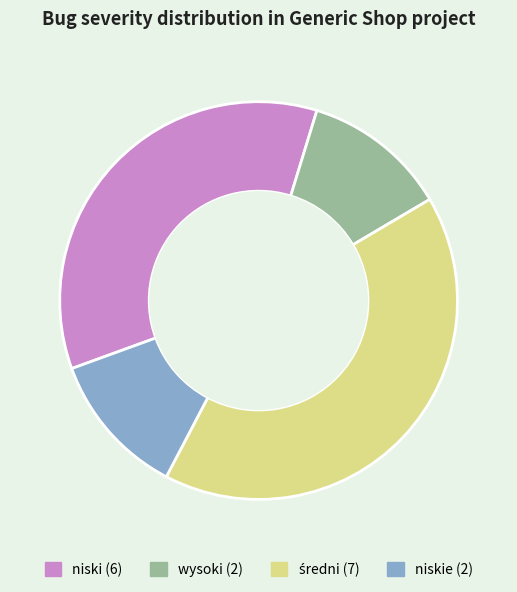

Does any single category account for the majority?

No